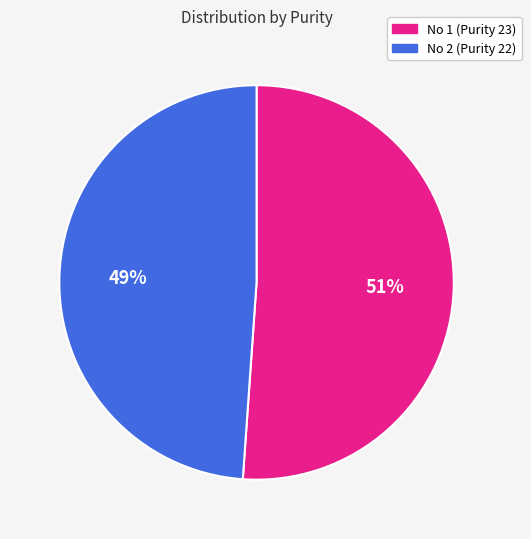

To the nearest percent, what percentage of the pie is No 1 (Purity 23)?

51%